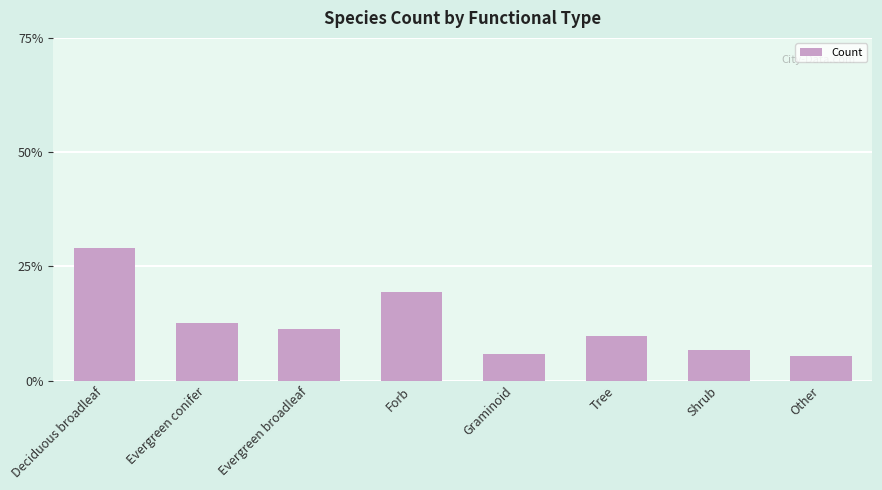

What is the label of the 1st bar from the left?

Deciduous broadleaf